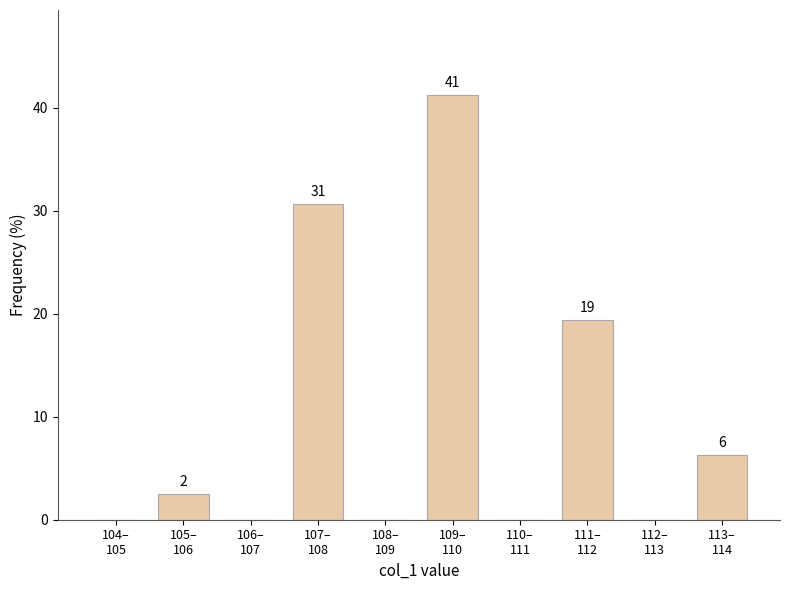

Are the bars horizontal?

No